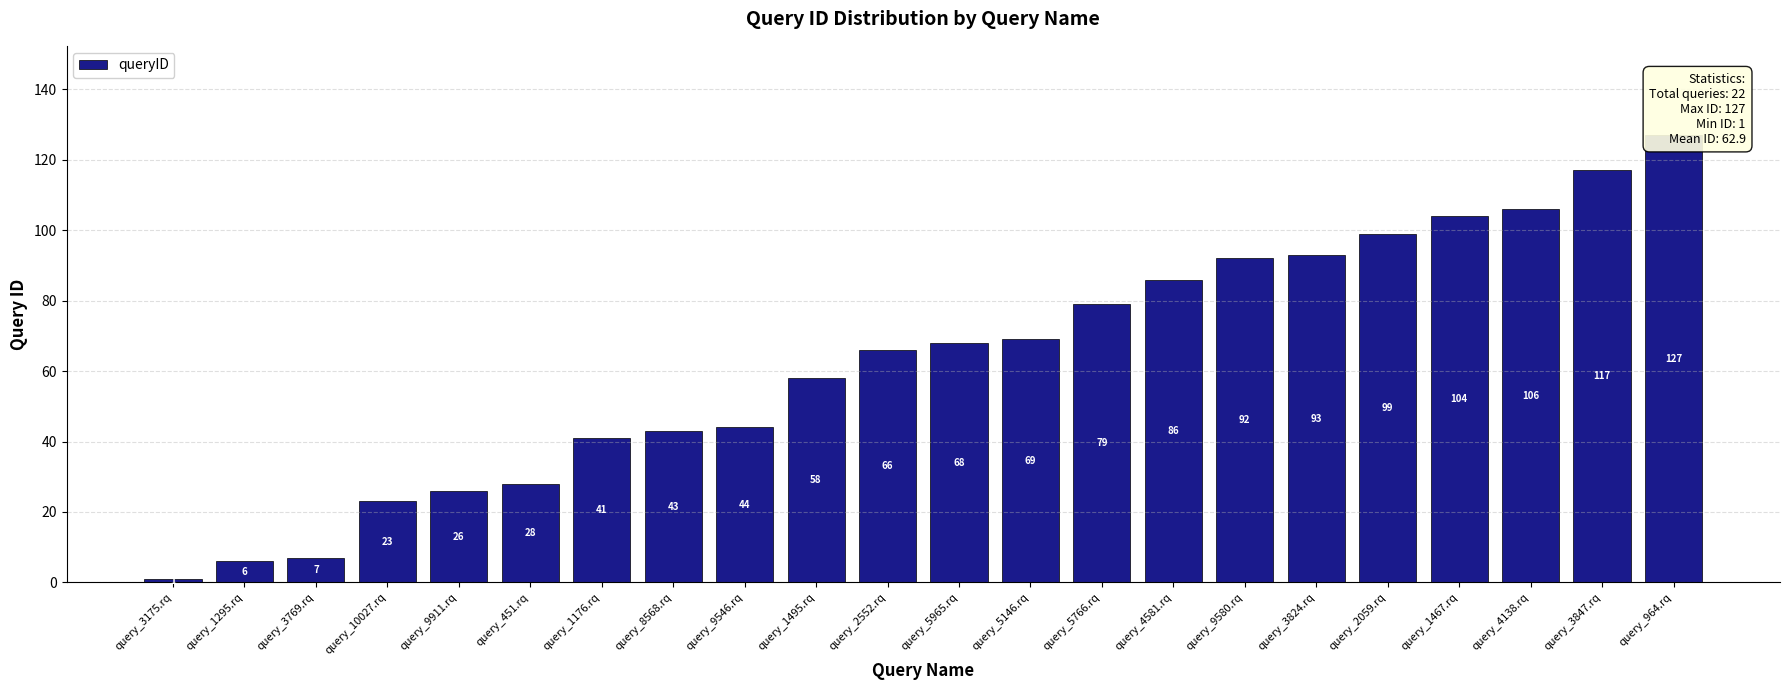

Rank the categories by value from lowest to highest.

query_3175.rq, query_1295.rq, query_3769.rq, query_10027.rq, query_9911.rq, query_451.rq, query_1176.rq, query_8568.rq, query_9546.rq, query_1495.rq, query_2552.rq, query_5965.rq, query_5146.rq, query_5766.rq, query_4581.rq, query_9580.rq, query_3824.rq, query_2059.rq, query_1467.rq, query_4138.rq, query_3847.rq, query_964.rq